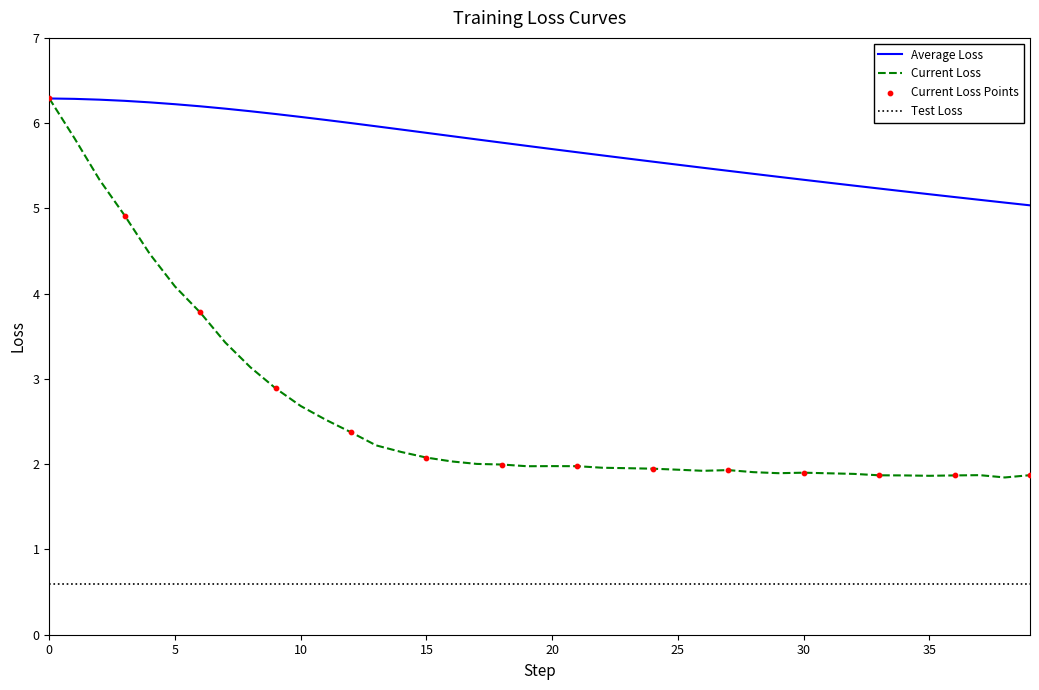

Which series has the largest total across all categories?

Average Loss